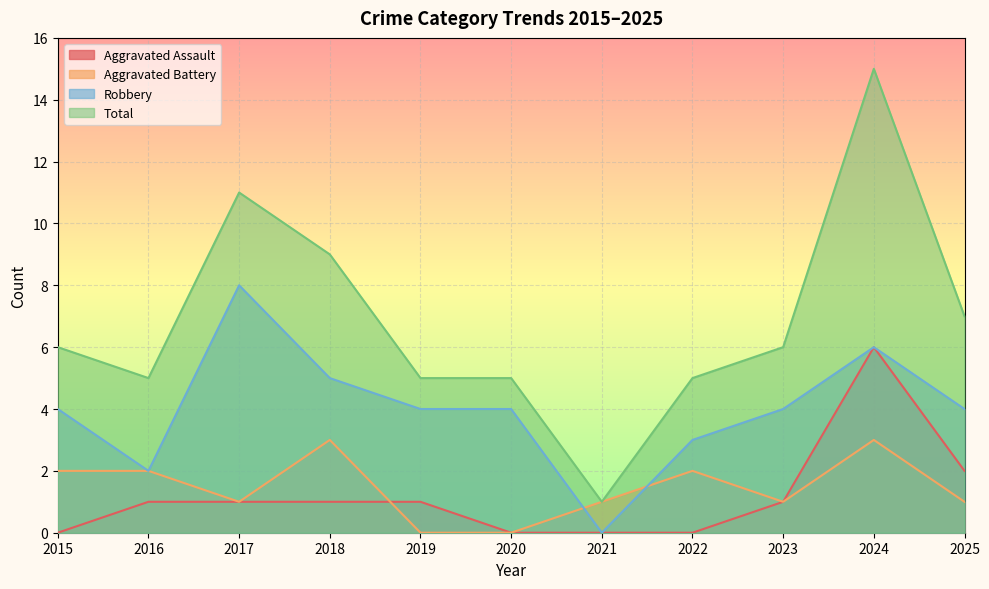

Rank the series at 2015 from lowest to highest value.

Aggravated Assault, Aggravated Battery, Robbery, Total